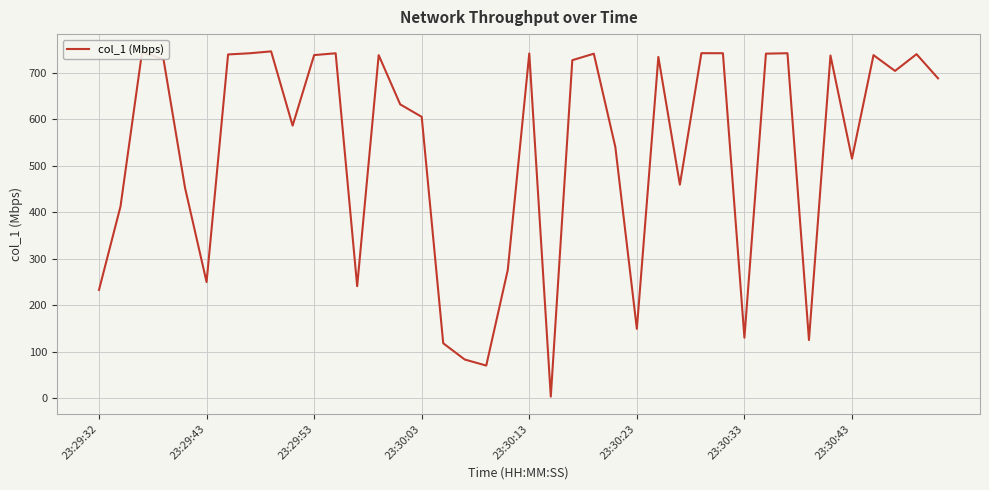

What is the maximum value shown in the chart?

746.5